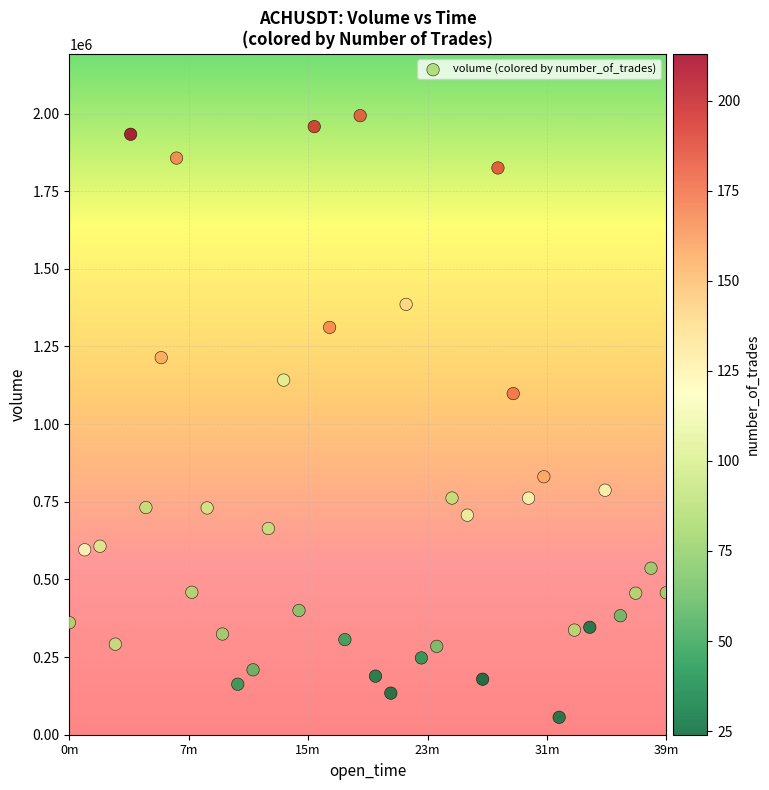

What is the range of X values (max minus min)?

2340000